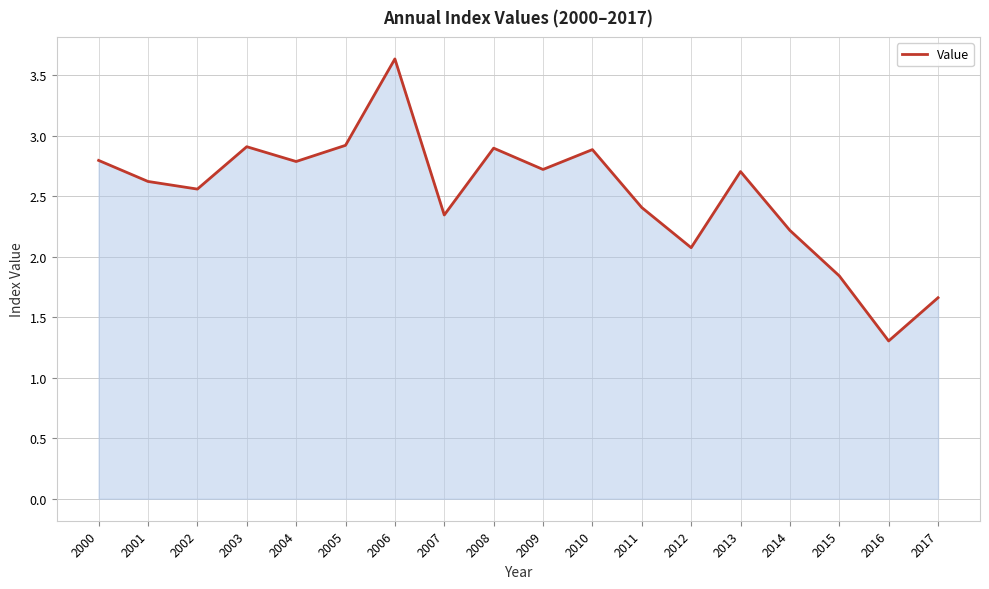

Which label corresponds to the smallest value in the chart?

2016